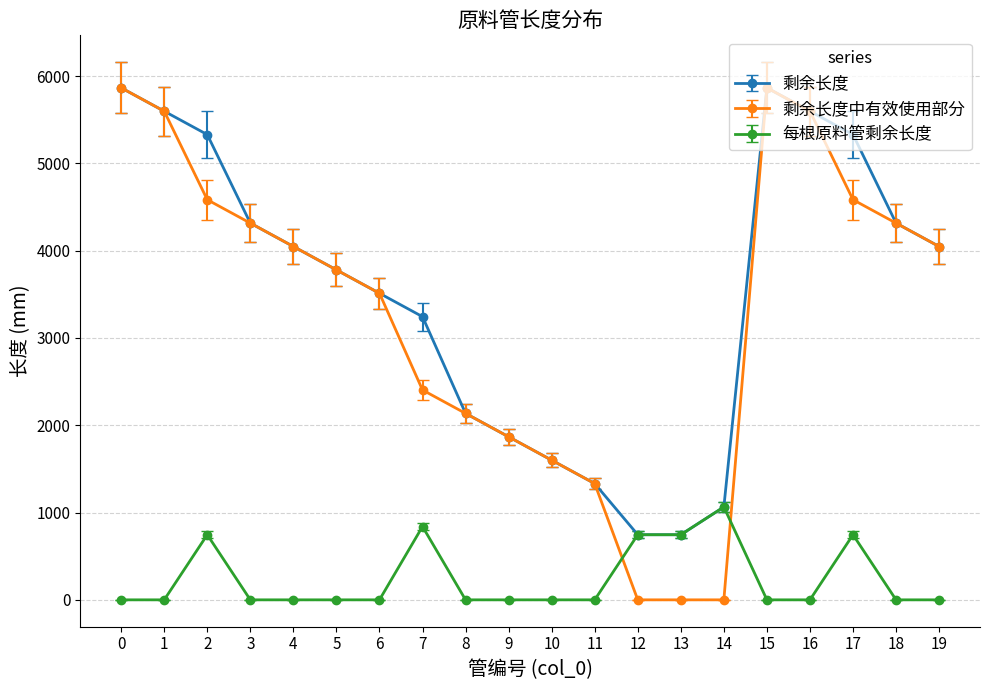

Reading right to left, list all the values displayed in this chart.

剩余长度: 4048	4316	5330	5598	5866	1064	746	746	1332	1600	1868	2136	3244	3512	3780	4048	4316	5330	5598	5866
剩余长度中有效使用部分: 4048	4316	4584	5598	5866	0	0	0	1332	1600	1868	2136	2404	3512	3780	4048	4316	4584	5598	5866
每根原料管剩余长度: 0	0	746	0	0	1064	746	746	0	0	0	0	840	0	0	0	0	746	0	0